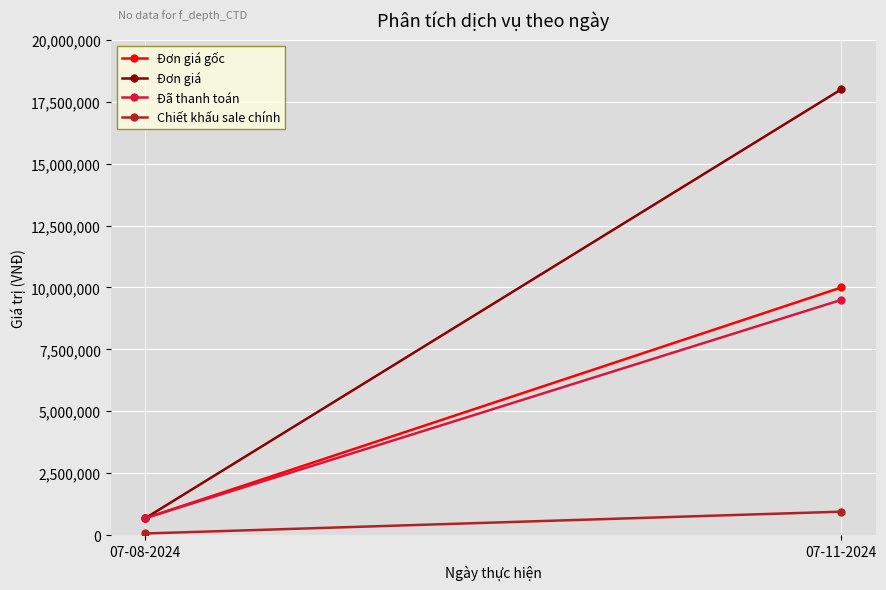

Is the value of Đơn giá gốc at 07-08-2024 greater than the value of Đơn giá at 07-08-2024?

No